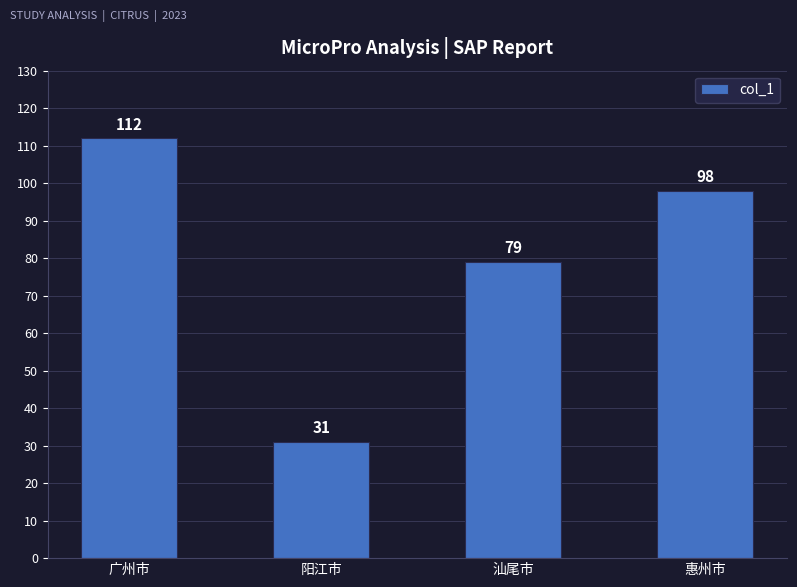

How many data points does each series have?

4